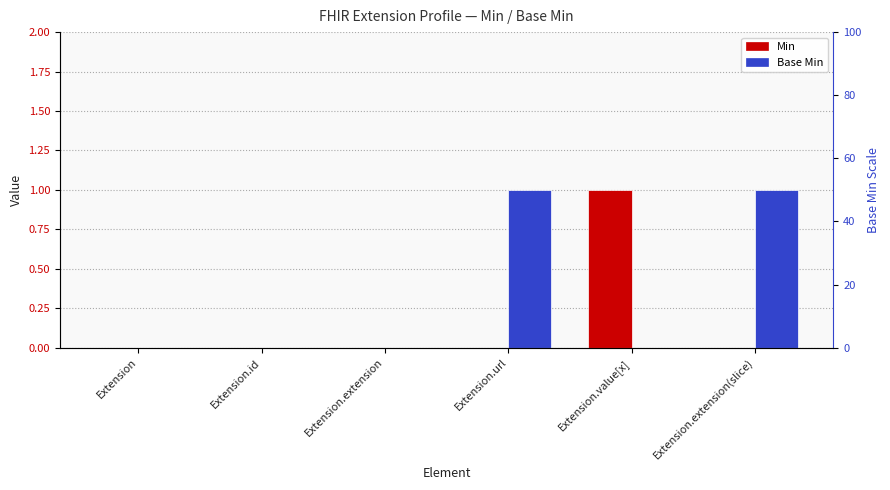

How many bars are there in each group?

2